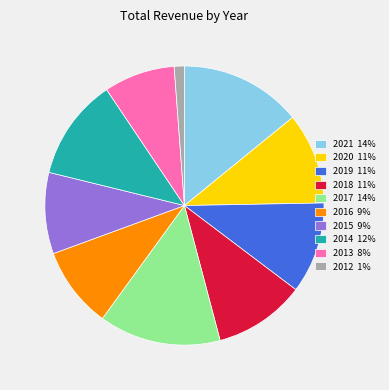

Is the sum of 2014 12% and 2013 8% greater than half?

No